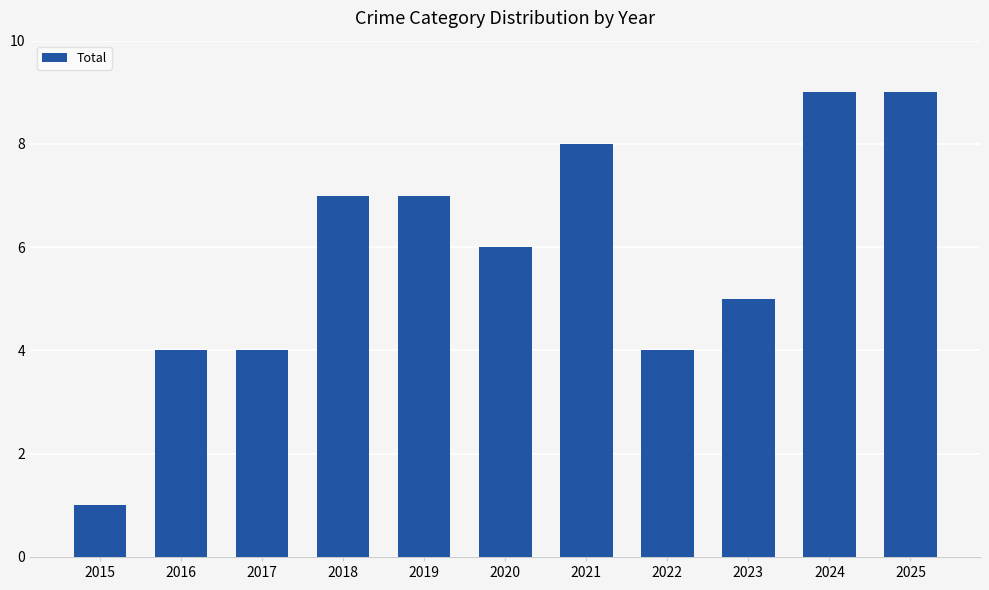

What is the change in value from 2020 to 2024?

+3